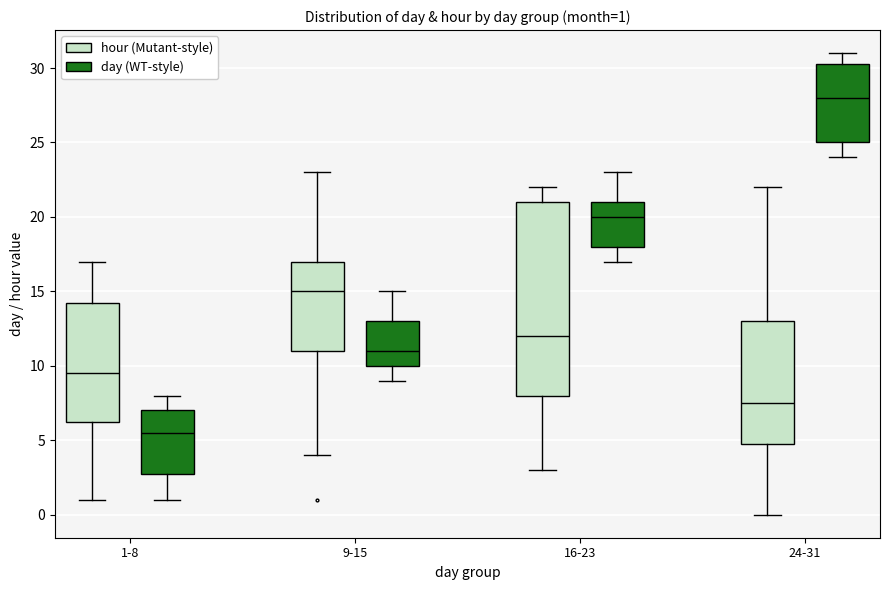

Comparing the boxes themselves (not the whiskers), which one is the tallest?

16-23 (hour (Mutant-style))